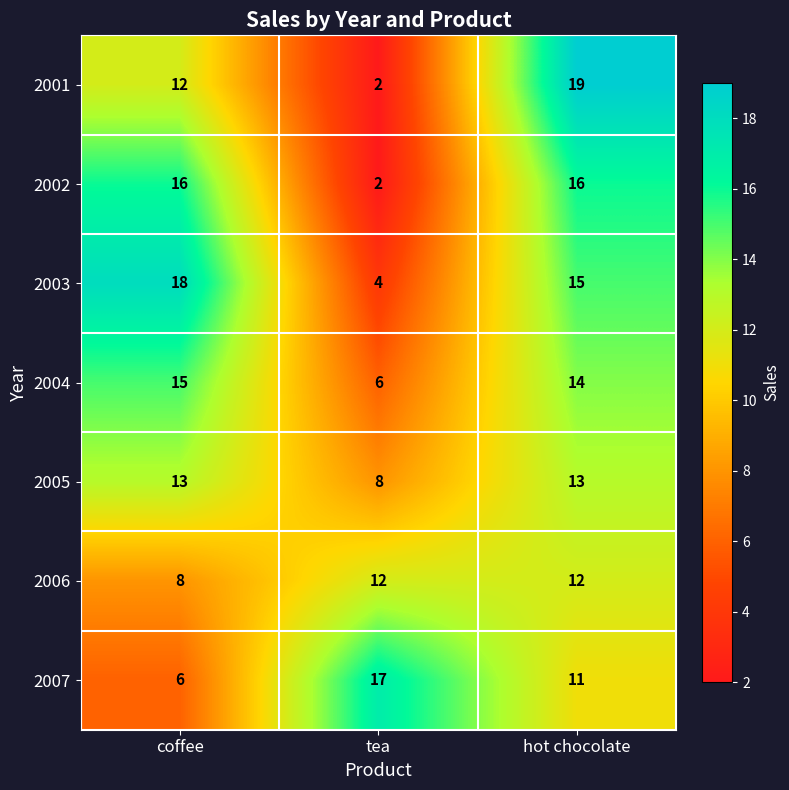

How many categories are shown in the chart?

3